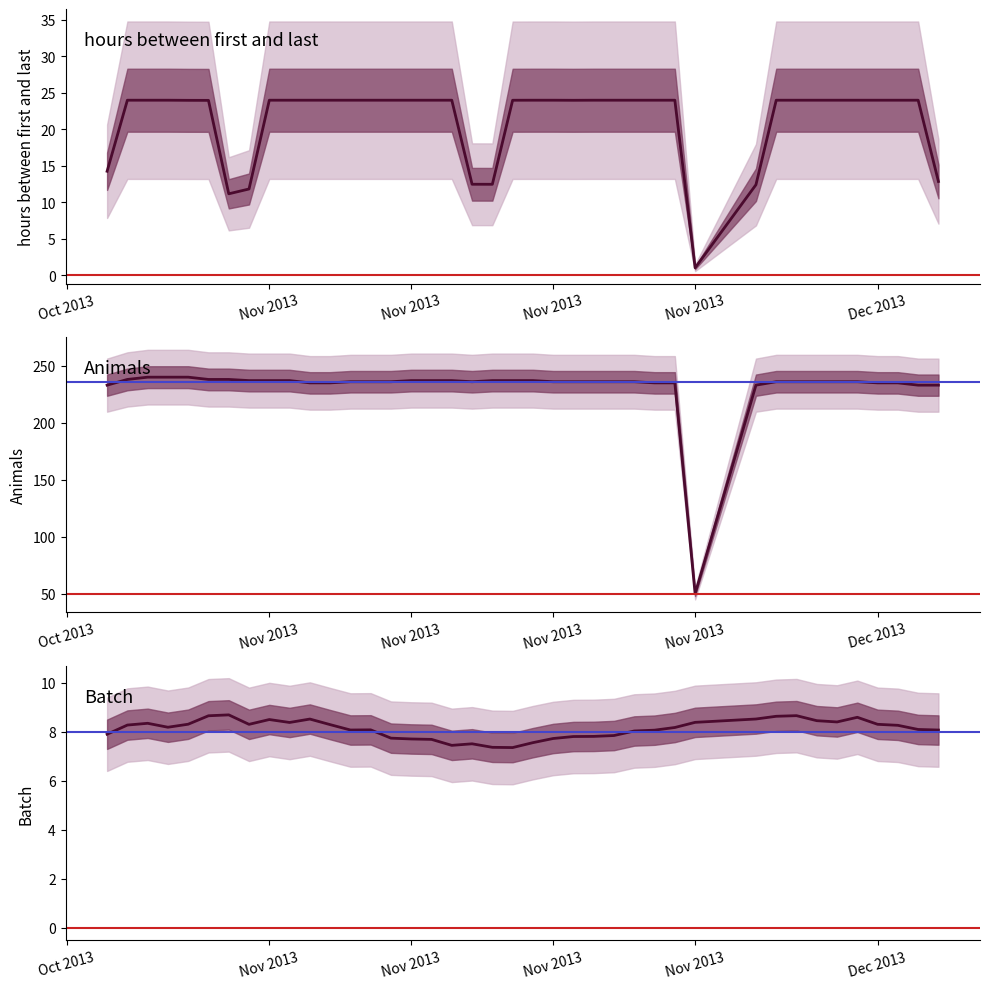

What is the lowest value of the Animals series?

50.0